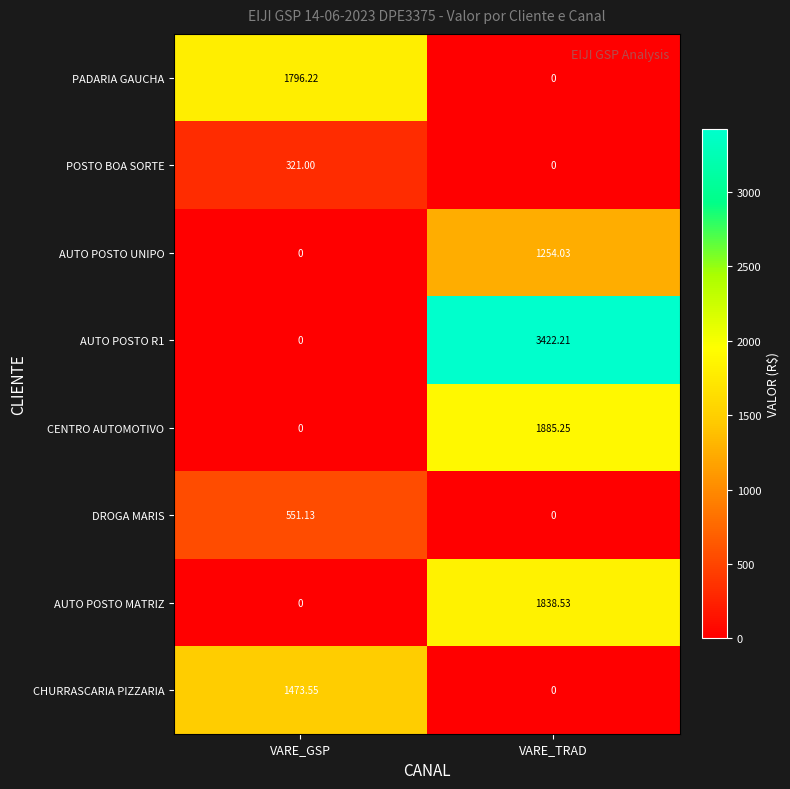

Where is AUTO POSTO MATRIZ nearest to the value 919?

VARE_GSP